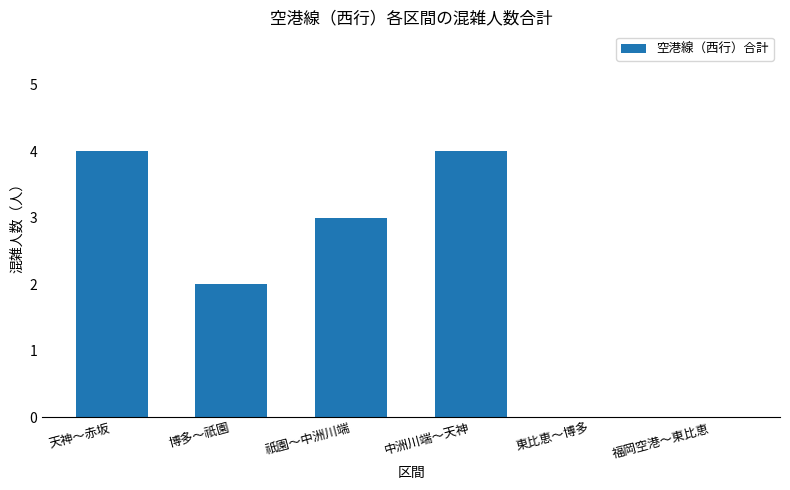

Reading right to left, extract all data points from this chart.

福岡空港～東比恵=0	東比恵～博多=0	中洲川端～天神=4	祇園～中洲川端=3	博多～祇園=2	天神～赤坂=4